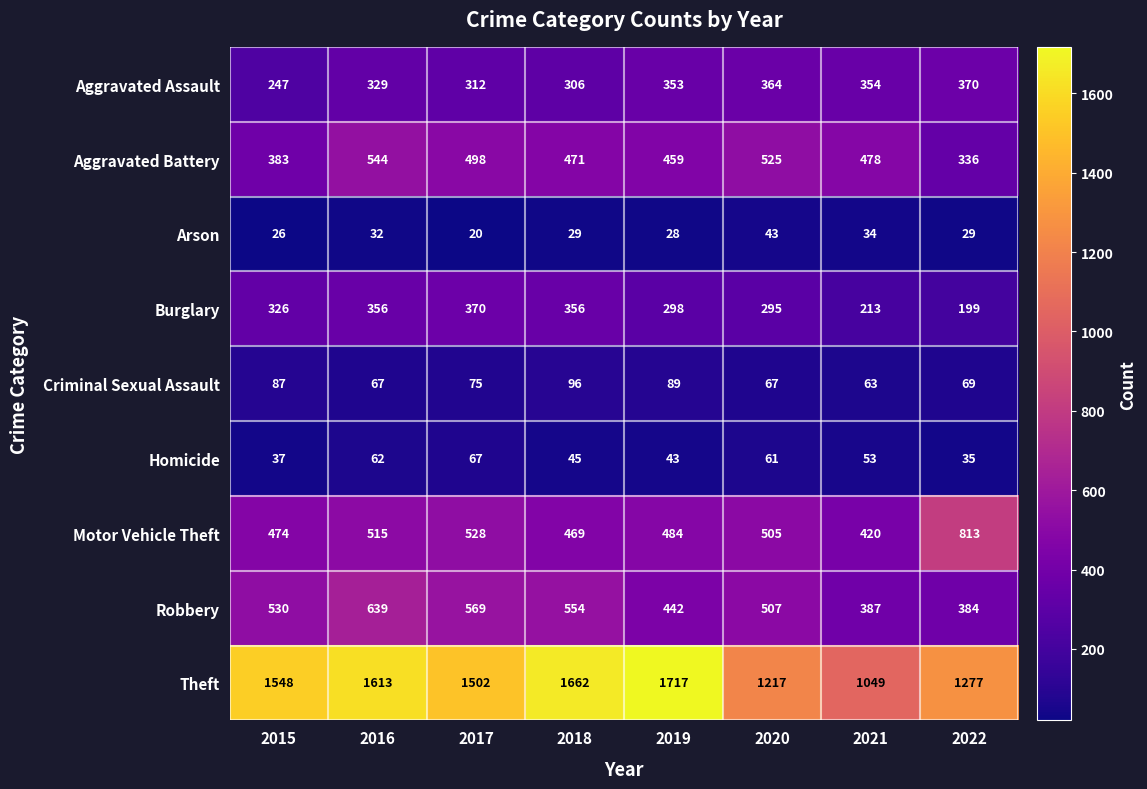

How many data points does each series have?

8